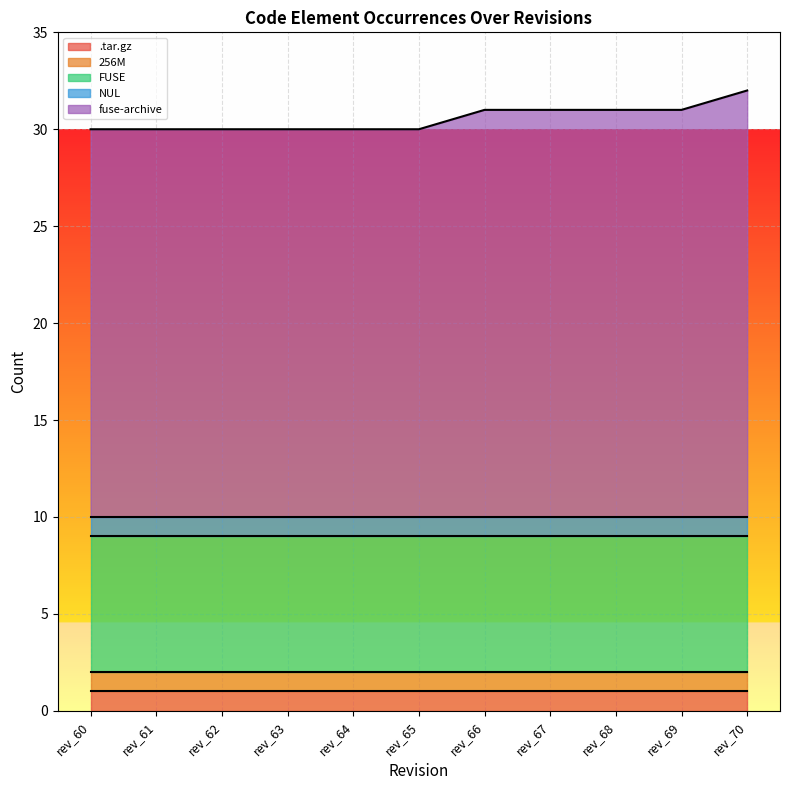

True or false: FUSE and NUL cross at least once.

False